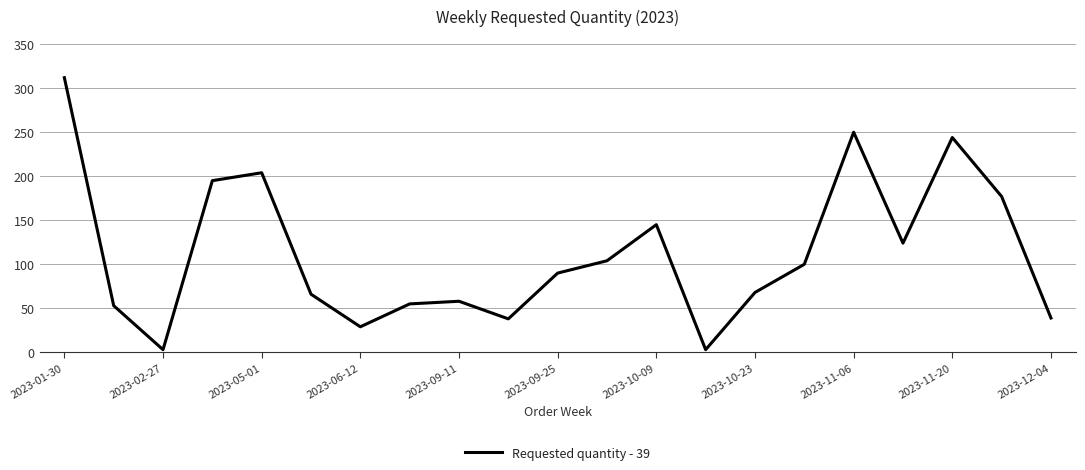

What is the maximum value shown in the chart?

312